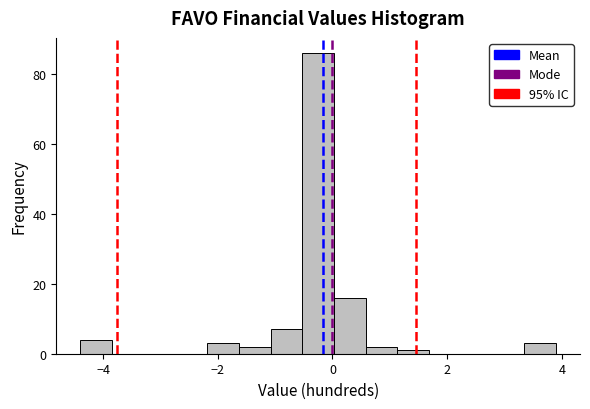

Around what value on the x-axis is the tallest bar? Give the approximate position of its centre, as read against the axis.

-0.2